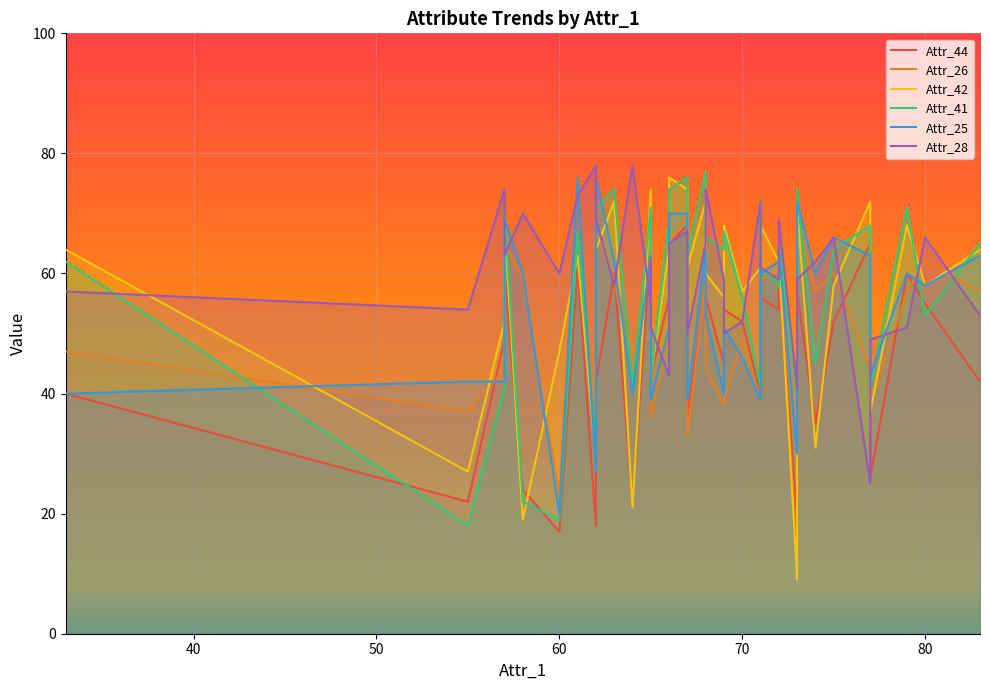

What is the total value across all series at 70?

312